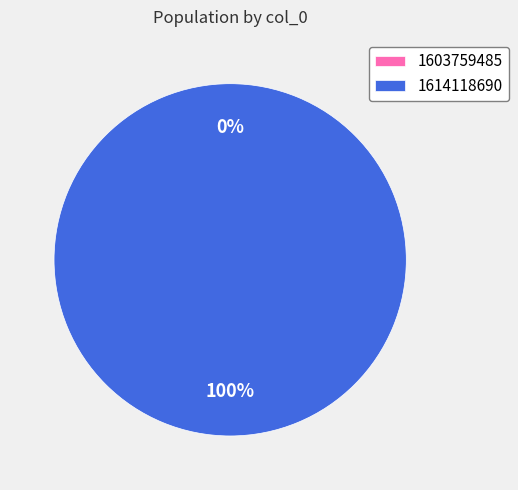

How many slices are in this pie chart?

2